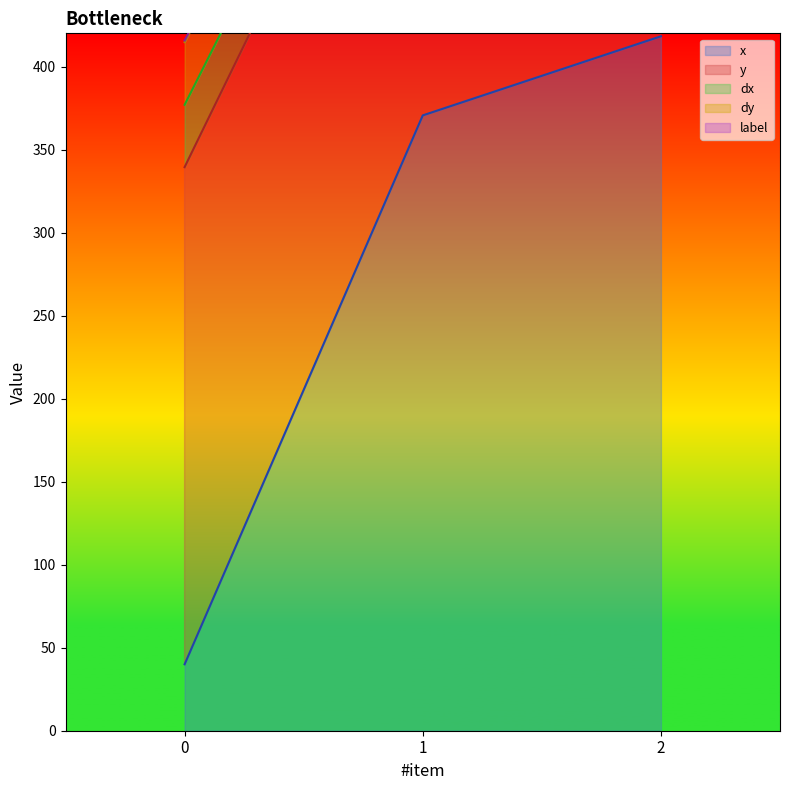

What is the value of the x point at the 1st from the left?

40.0